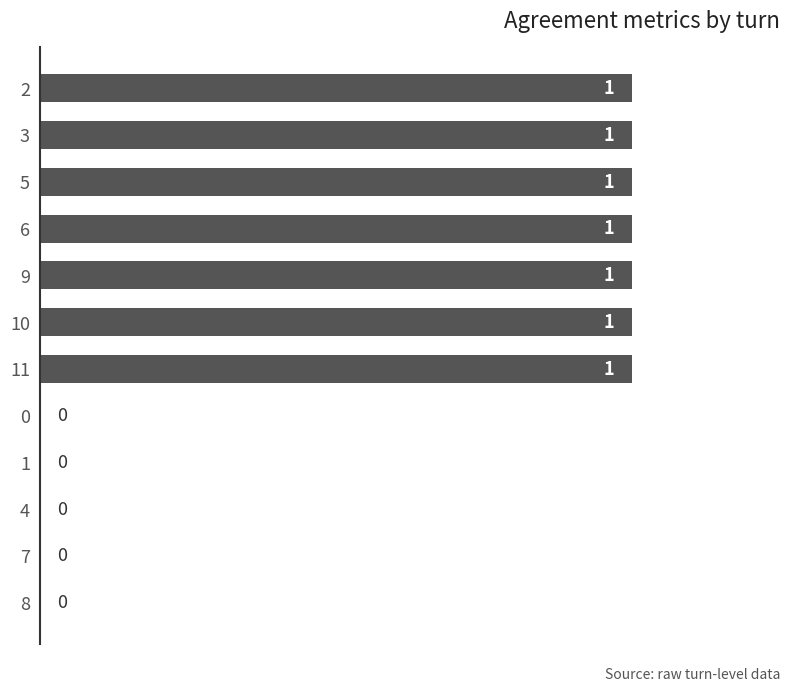

Which has a higher value, 4 or 11?

11